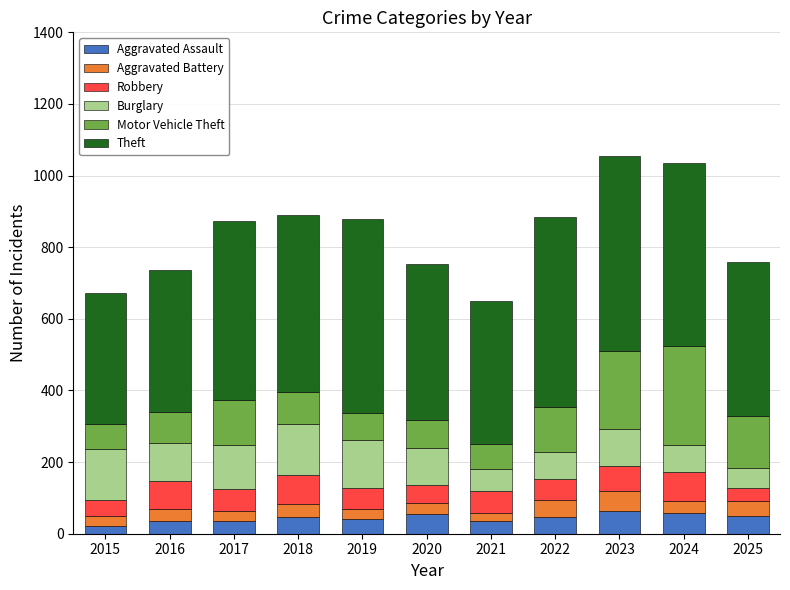

What is the difference between the maximum and second lowest values in the Aggravated Assault series?

28